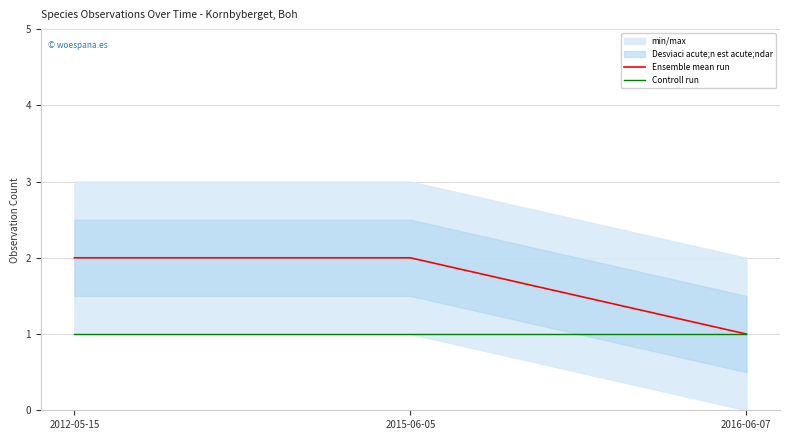

Which series has the largest total across all categories?

Ensemble mean run